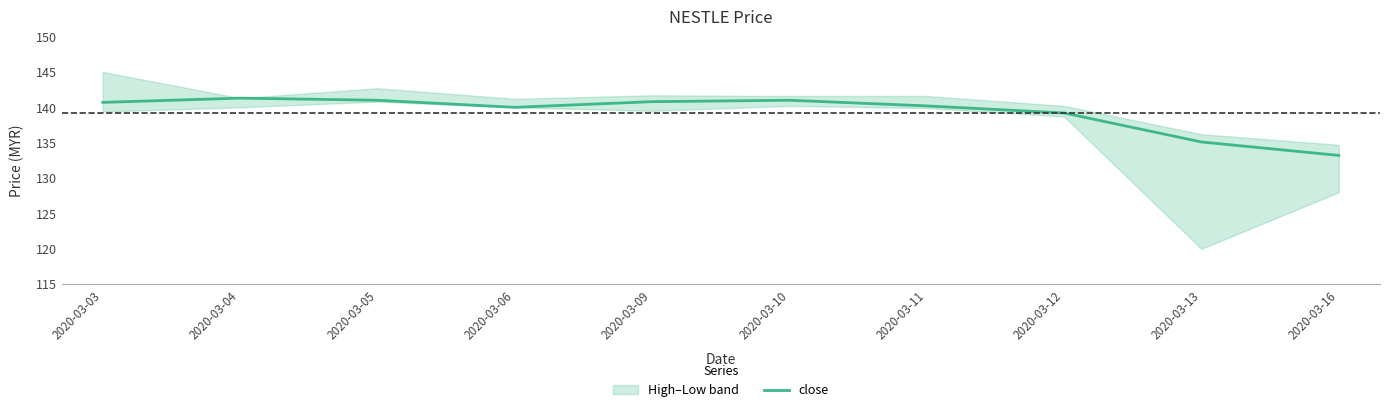

Is this an area chart (filled region under the line)?

No